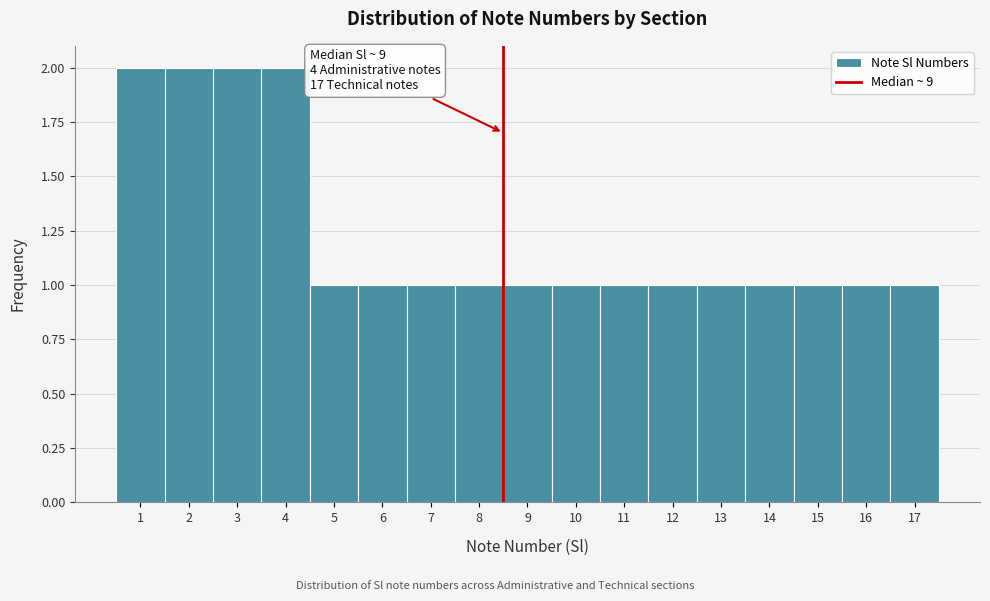

Reading left to right, transcribe all the data shown in this chart.

2	2	2	2	1	1	1	1	1	1	1	1	1	1	1	1	1